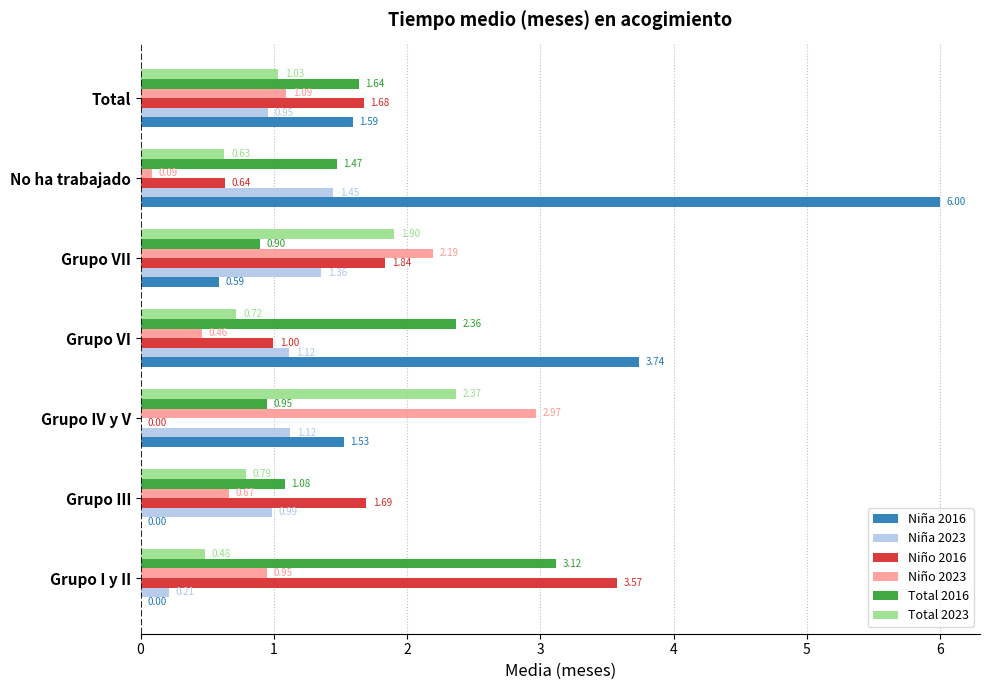

Which series has the largest range (max minus min)?

Niña 2016